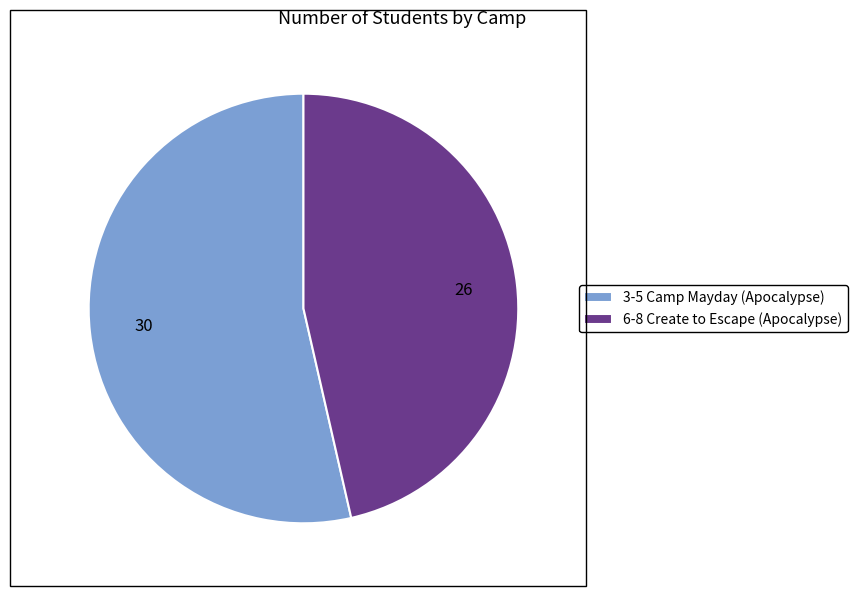

Count the number of slices in the pie.

2